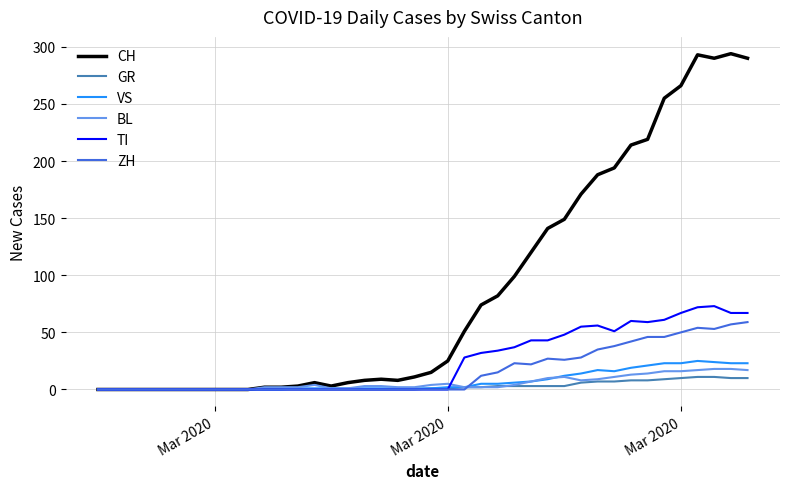

Which series has the largest range (max minus min)?

CH